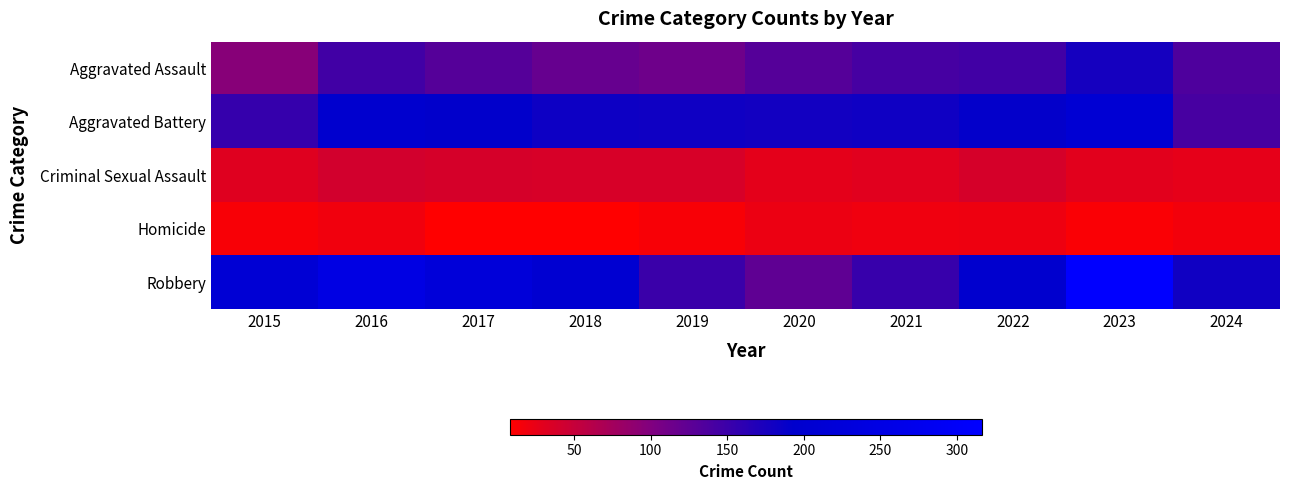

How many series are shown in this chart?

5